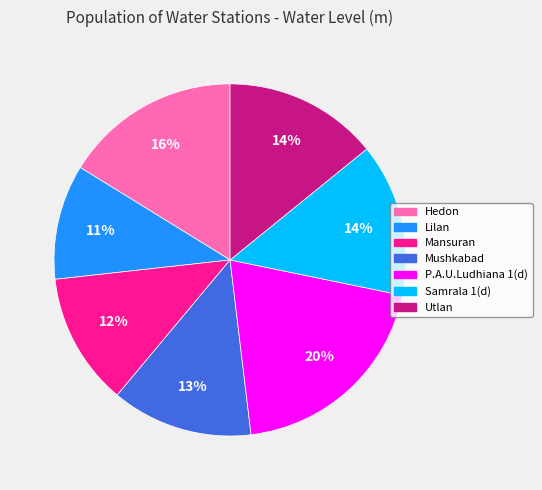

Does any single category account for the majority?

No